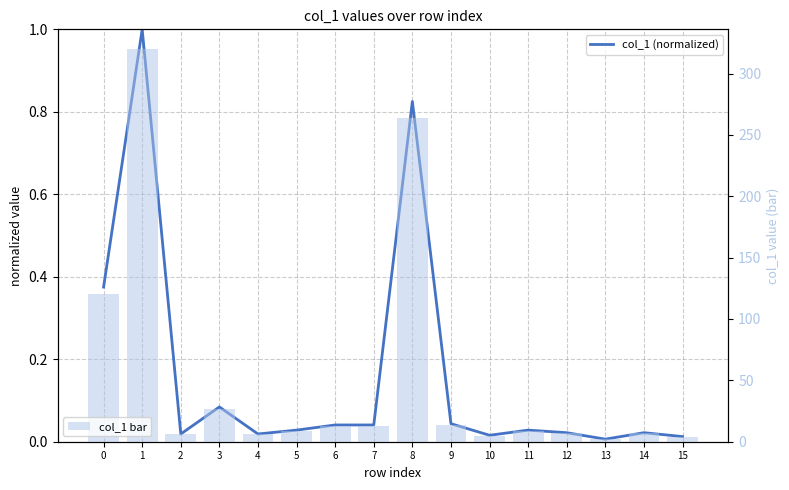

Which series has the widest spread of values?

col_1 bar